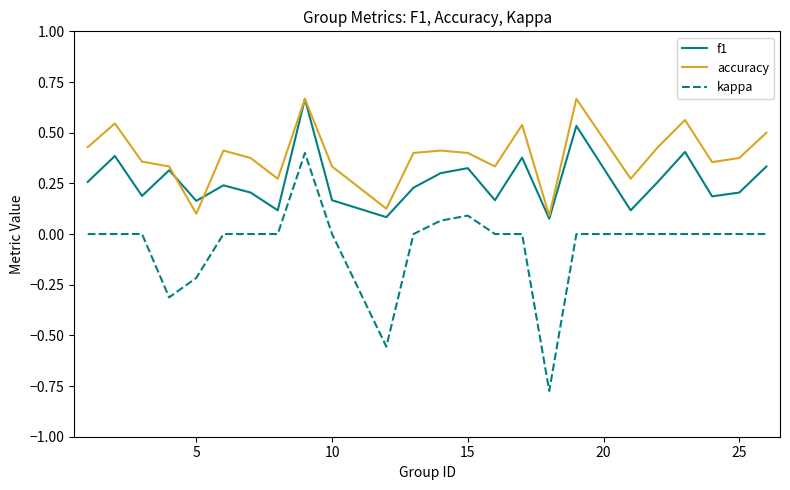

Which series has the largest range (max minus min)?

kappa